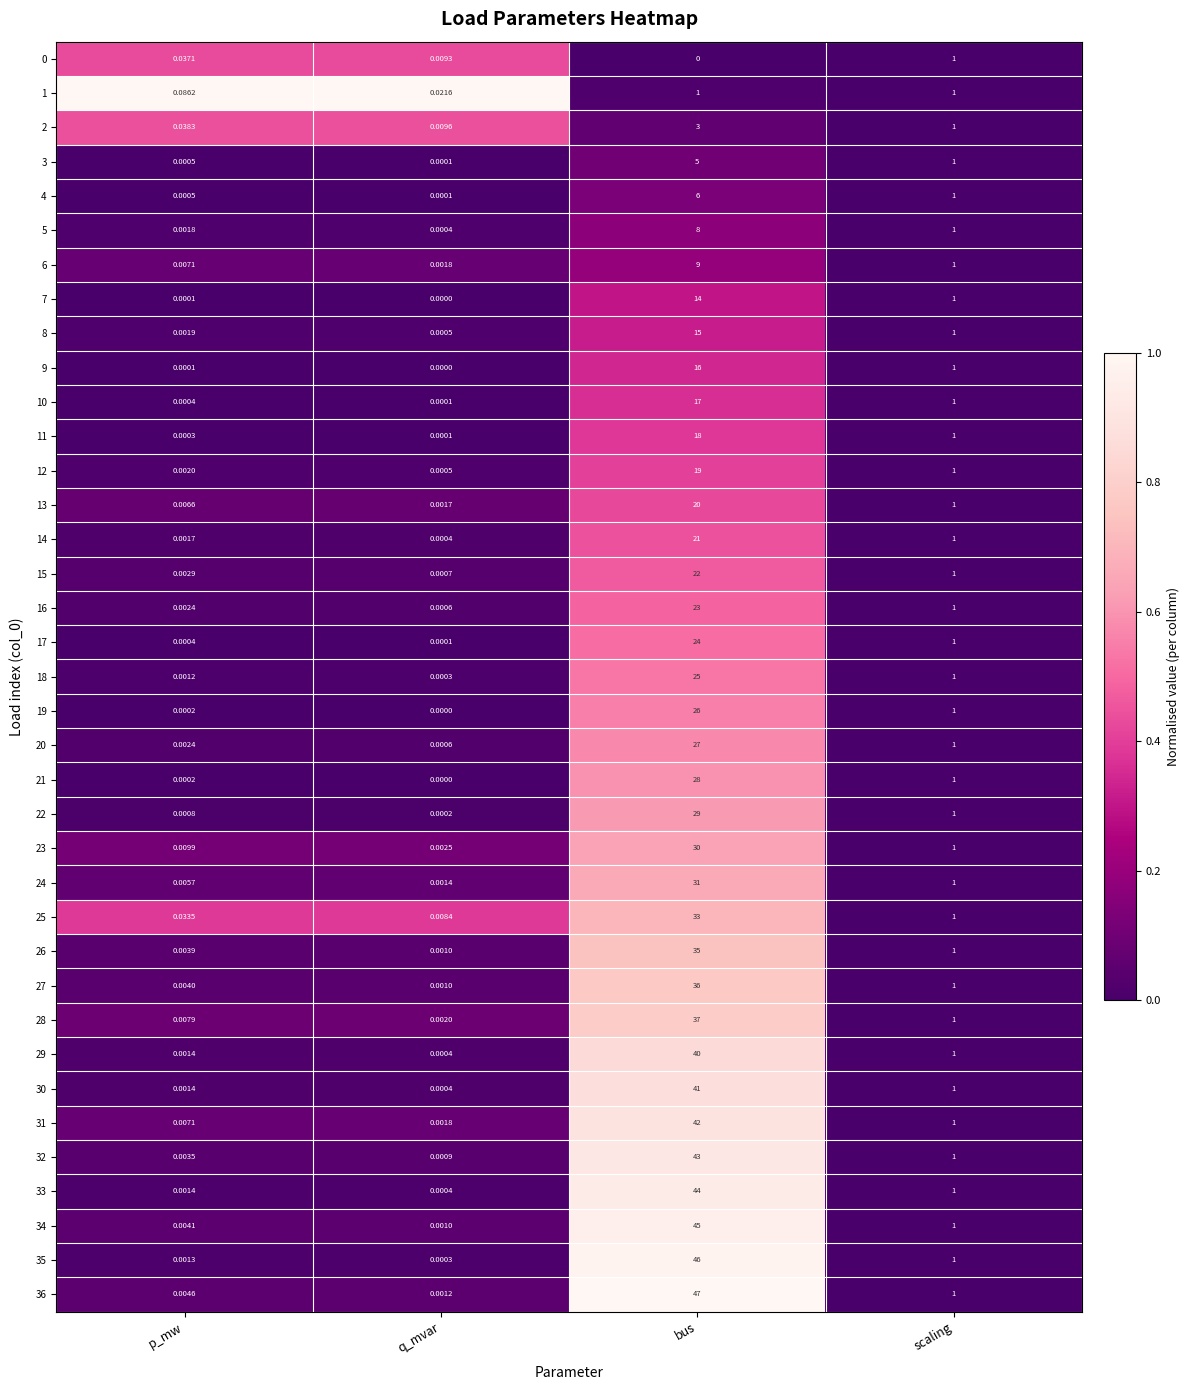

List the labels in order of 16 value, largest first.

bus, scaling, p_mw, q_mvar